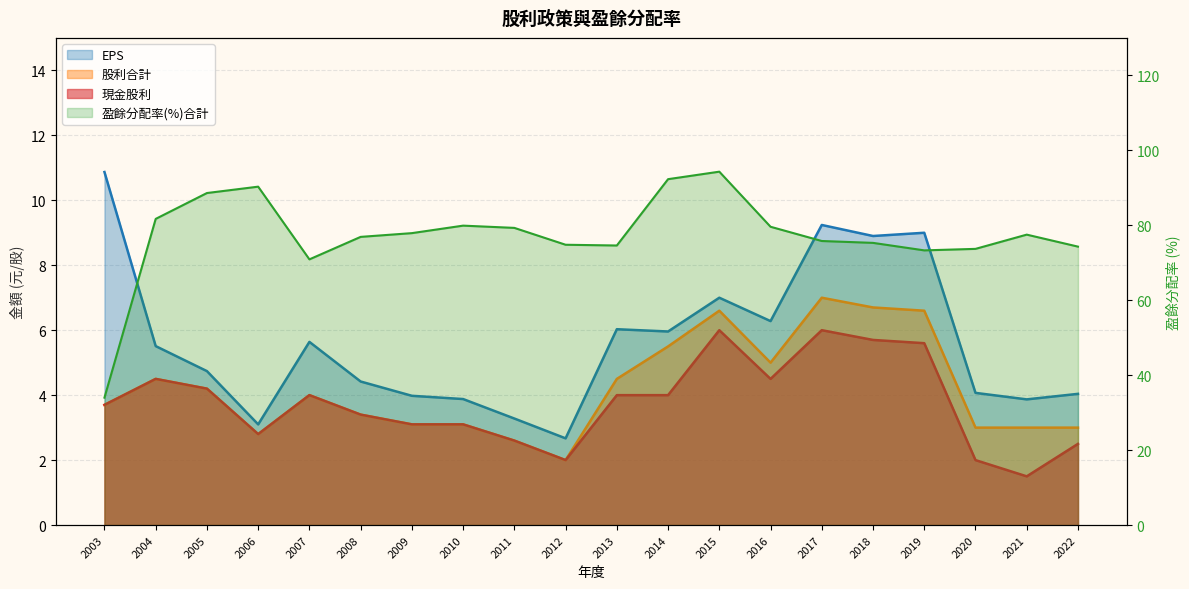

True or false: 股利合計 and EPS intersect in this chart.

False